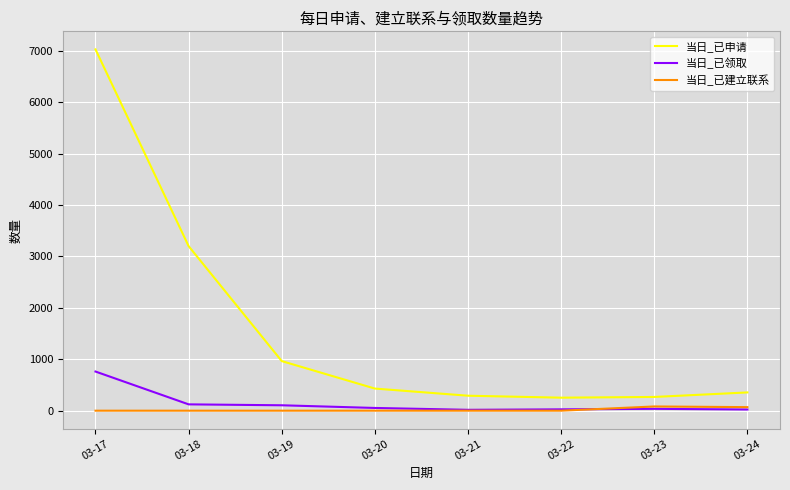

Which category has the highest value in the 当日_已领取 series?

03-17